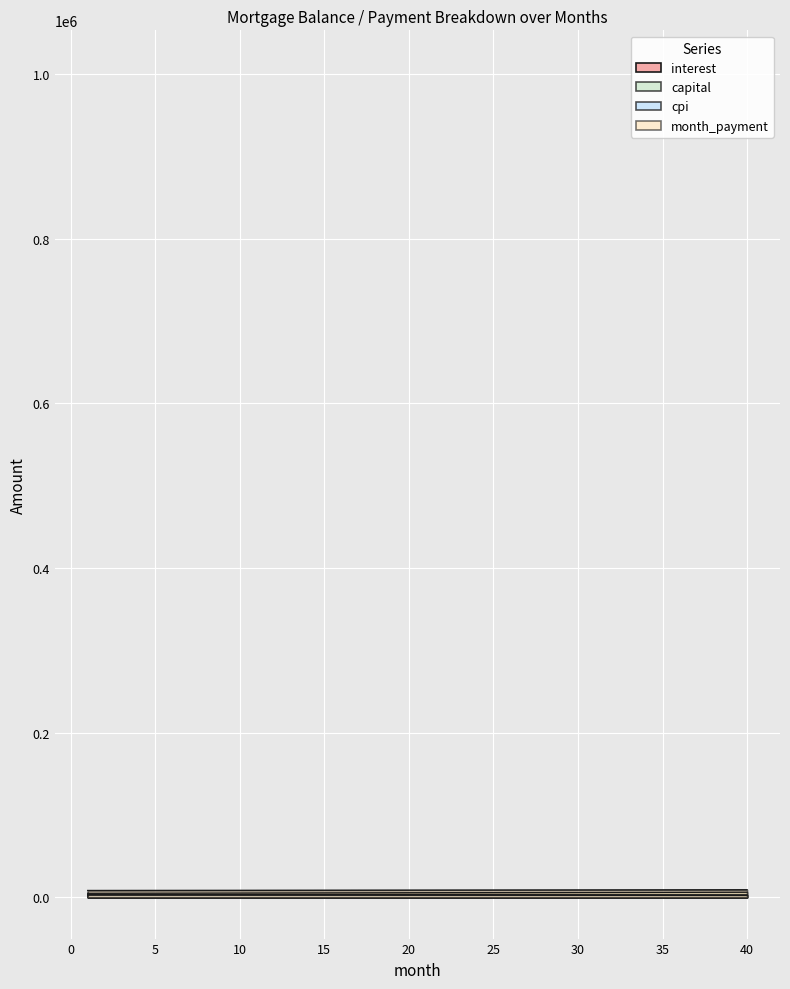

List the labels in order of value, largest first.

1, 2, 3, 4, 5, 6, 7, 8, 9, 10, 11, 12, 13, 14, 15, 16, 17, 18, 19, 20, 21, 22, 23, 24, 25, 26, 27, 28, 29, 30, 31, 32, 33, 34, 35, 36, 37, 38, 39, 40